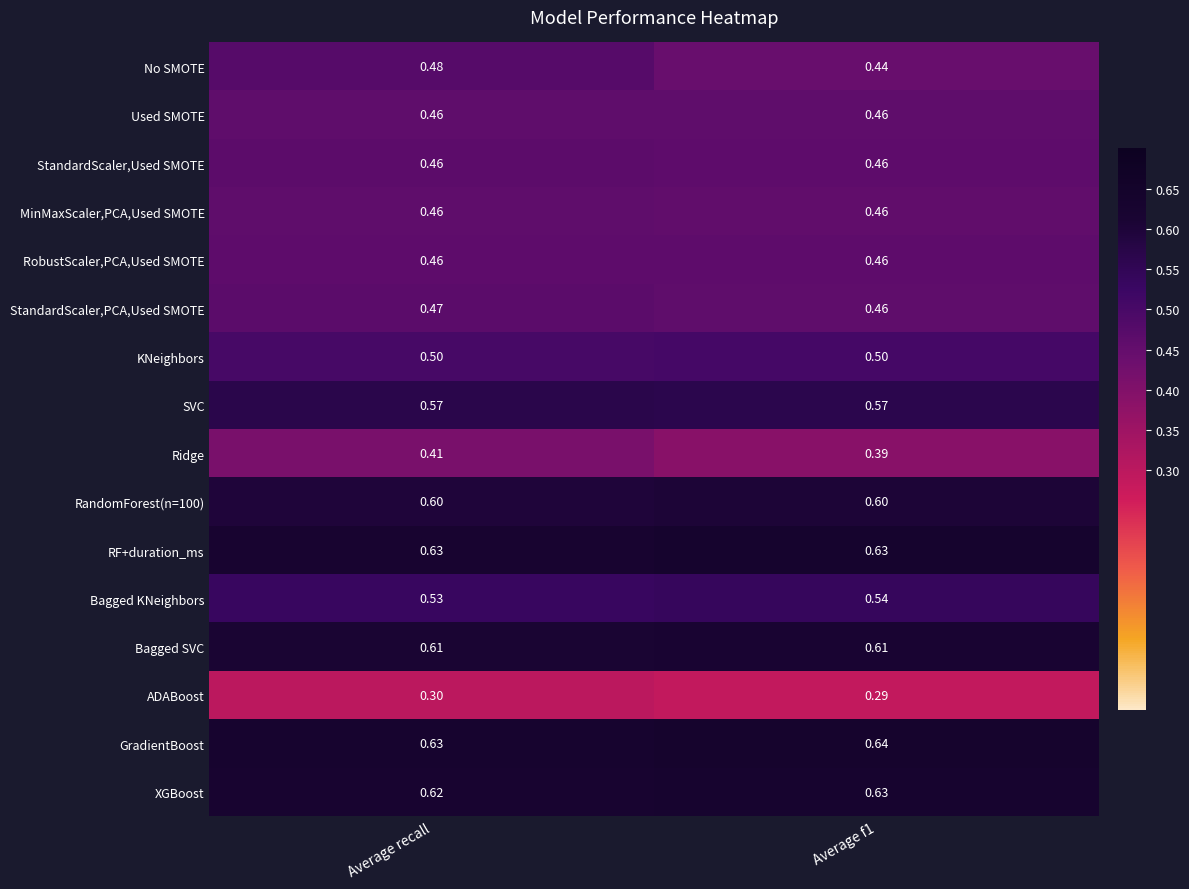

What is the minimum value shown in the chart?

0.3